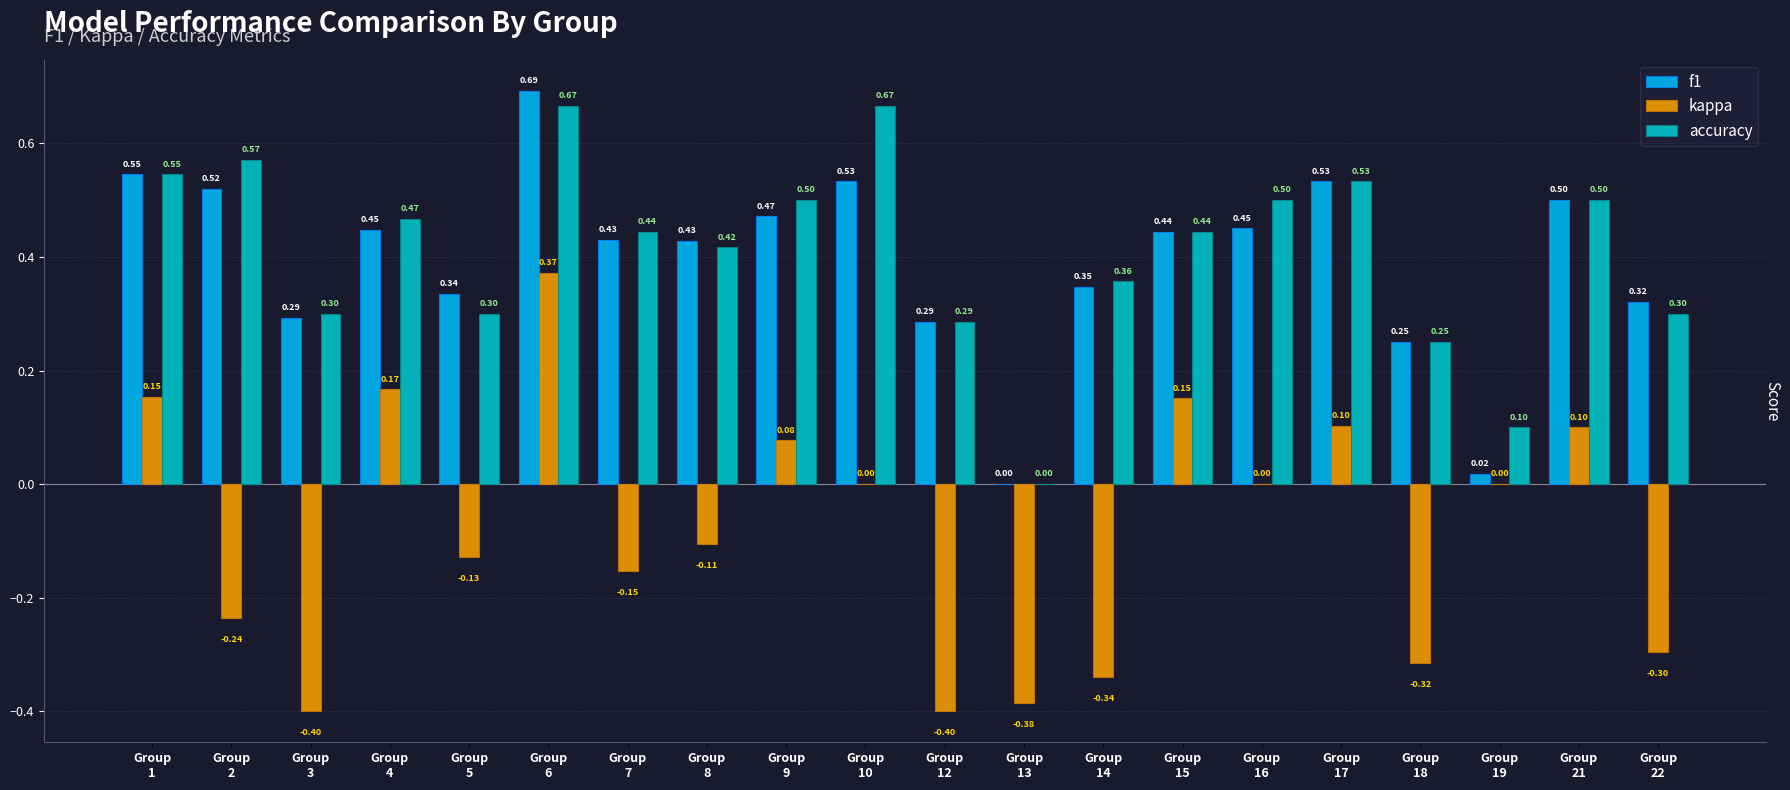

Which series has the largest total across all categories?

accuracy